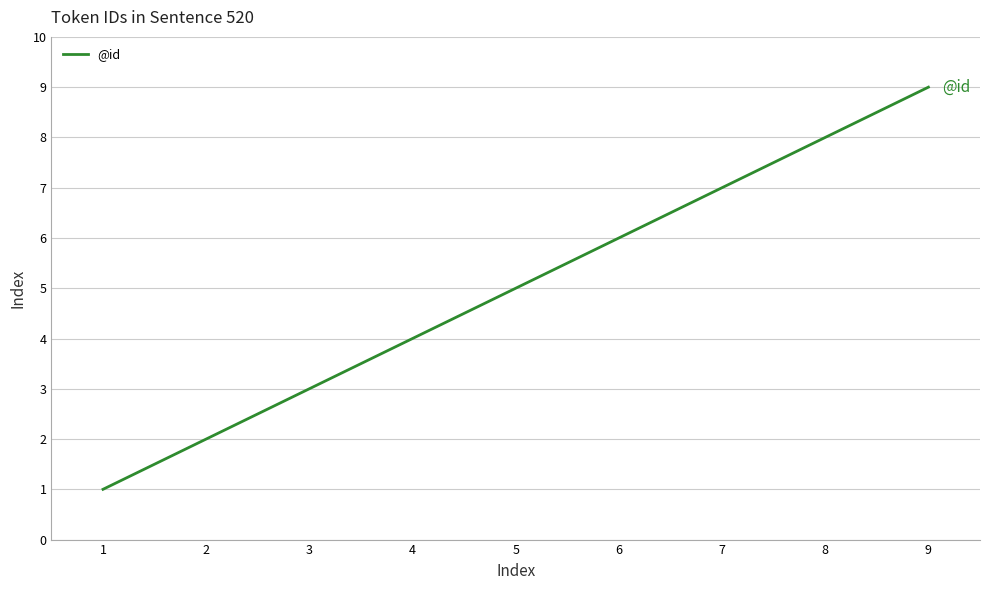

True or false: the data shows 6 at 6.

True